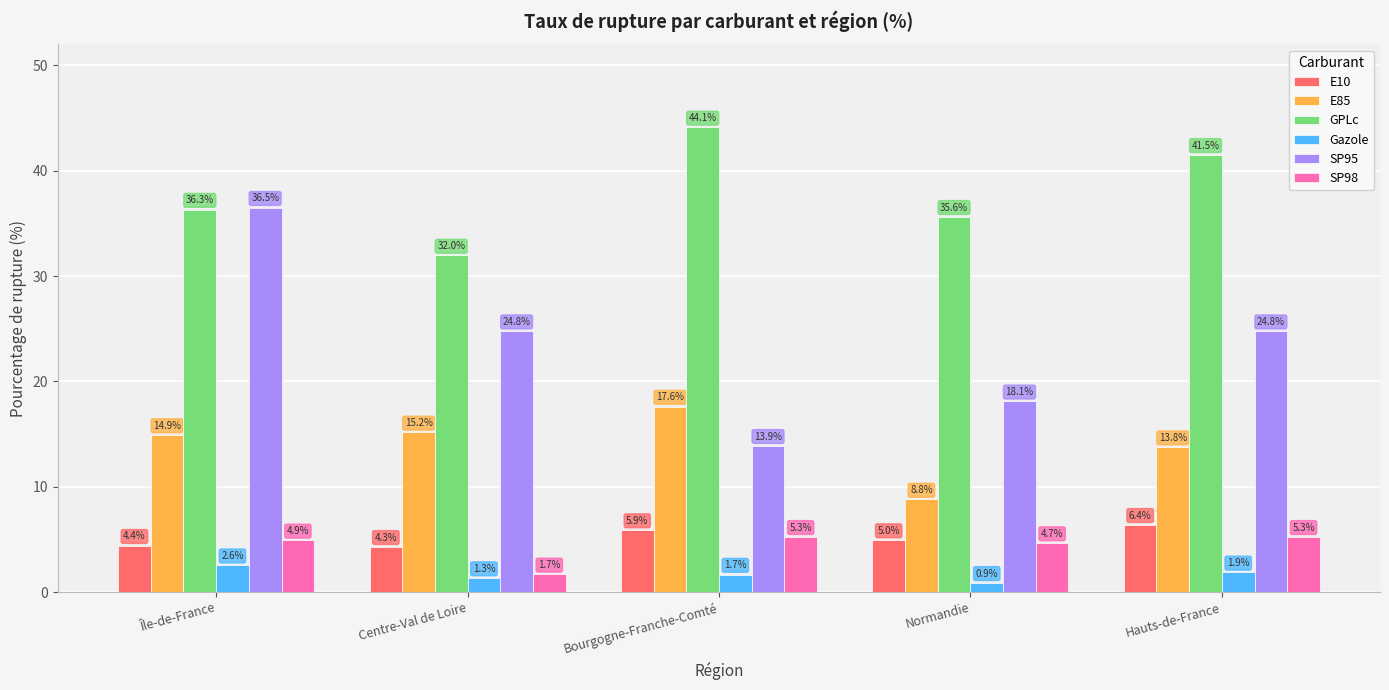

The value of SP98 at Île-de-France is 1.7. True or false?

False